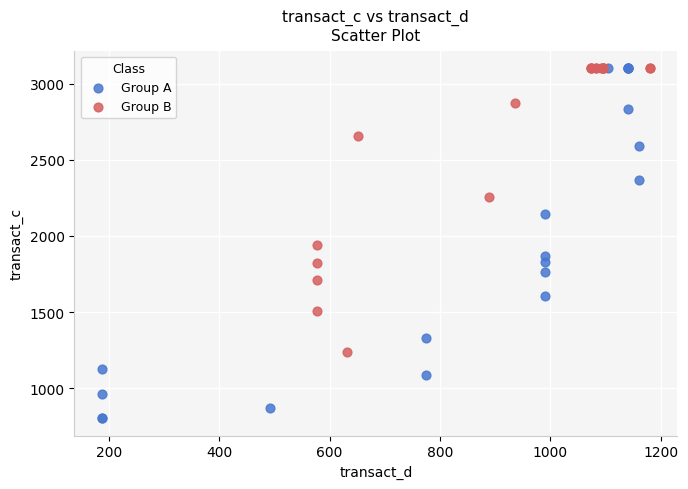

What are all the series names shown in the legend?

Group A, Group B